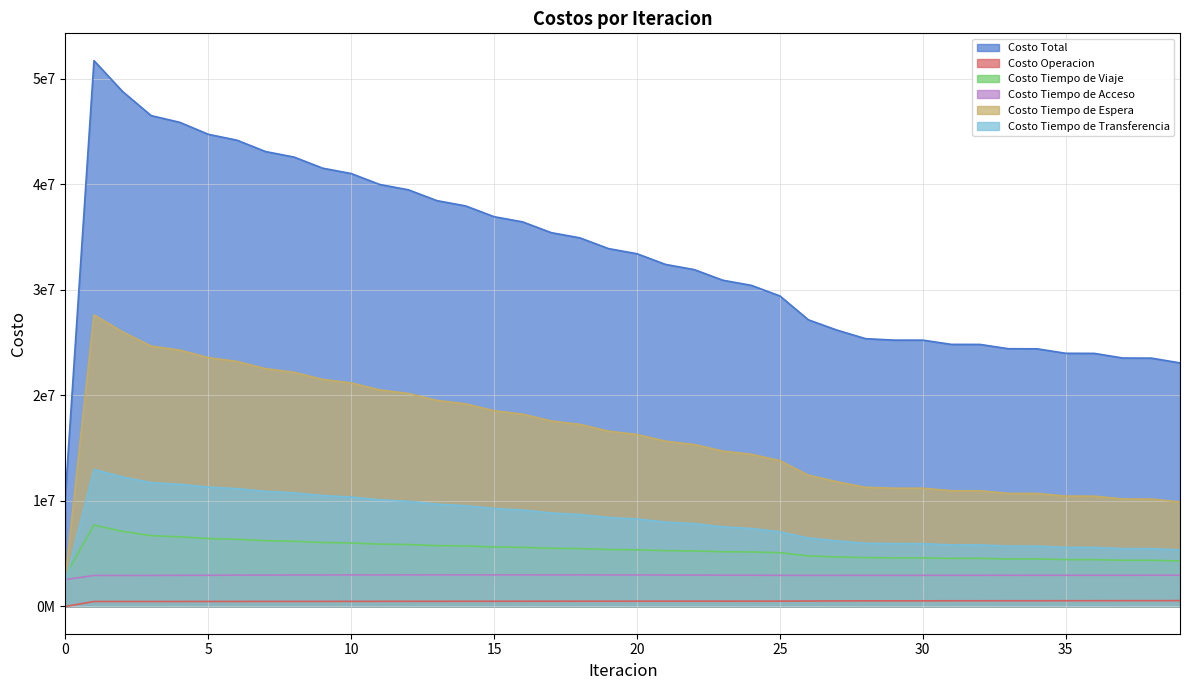

What is the spread (max minus min) of values at 23?

30420495.0